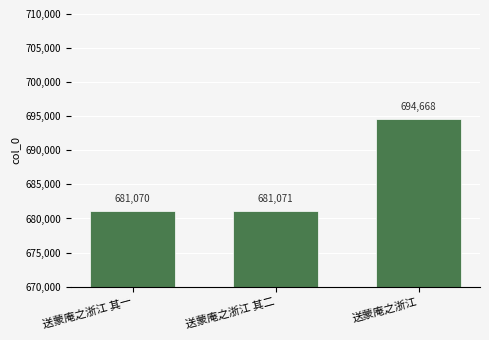

What is the ratio of the value at 送蒙庵之浙江 其二 to the value at 送蒙庵之浙江?

1.0